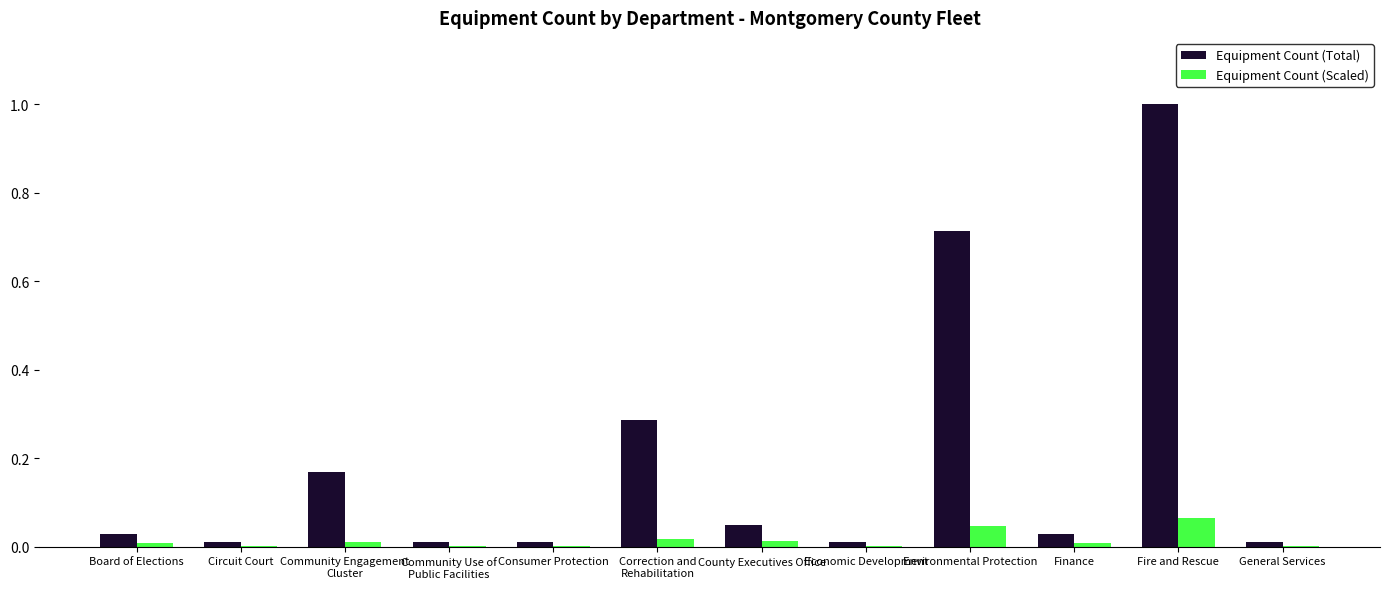

Are the bars grouped side by side (vs. stacked)?

Yes